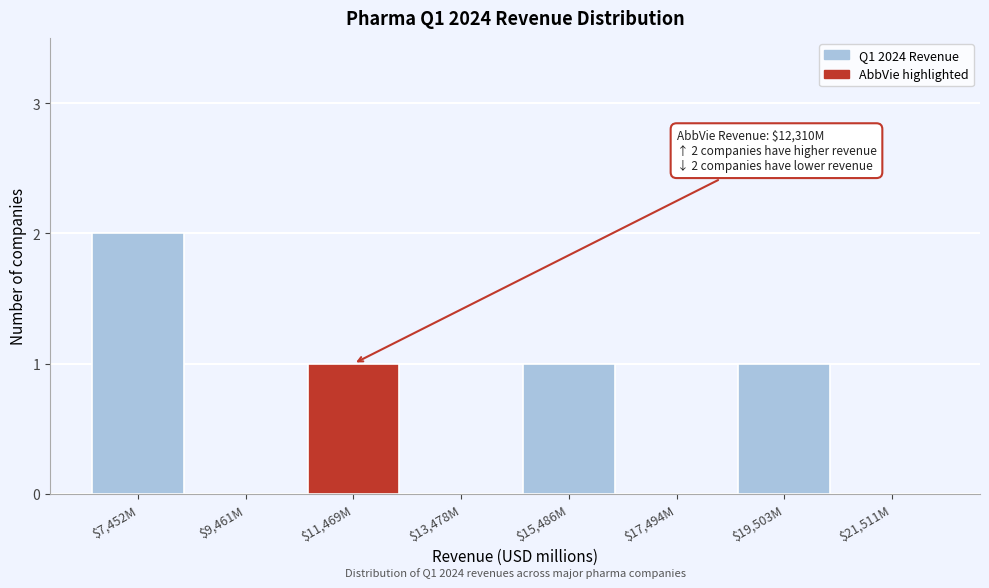

The chart shows a value of 0 at $13,478M. True or false?

True